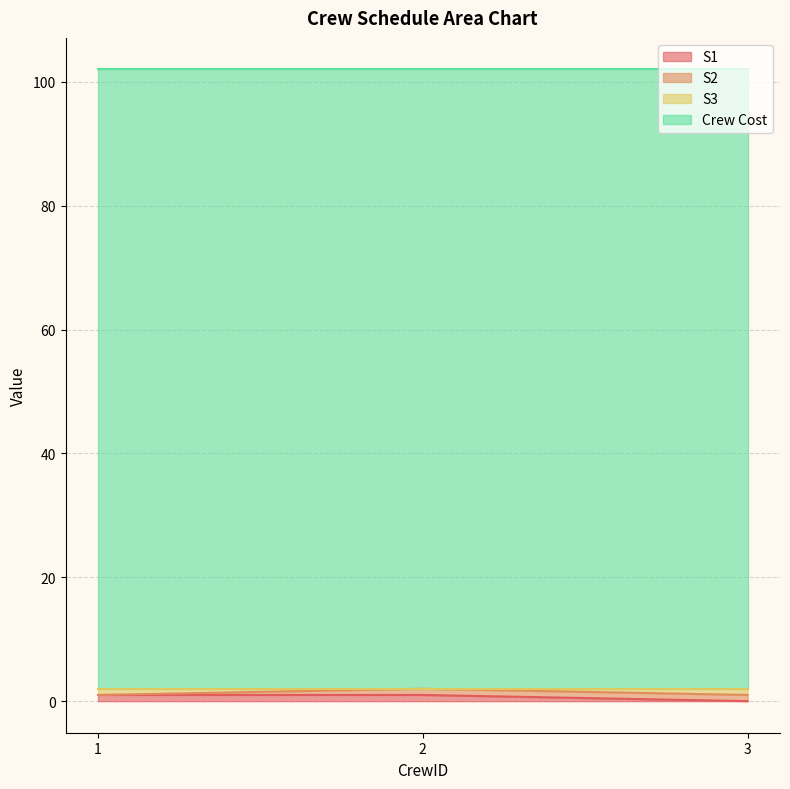

At which label does S1 reach its minimum?

3